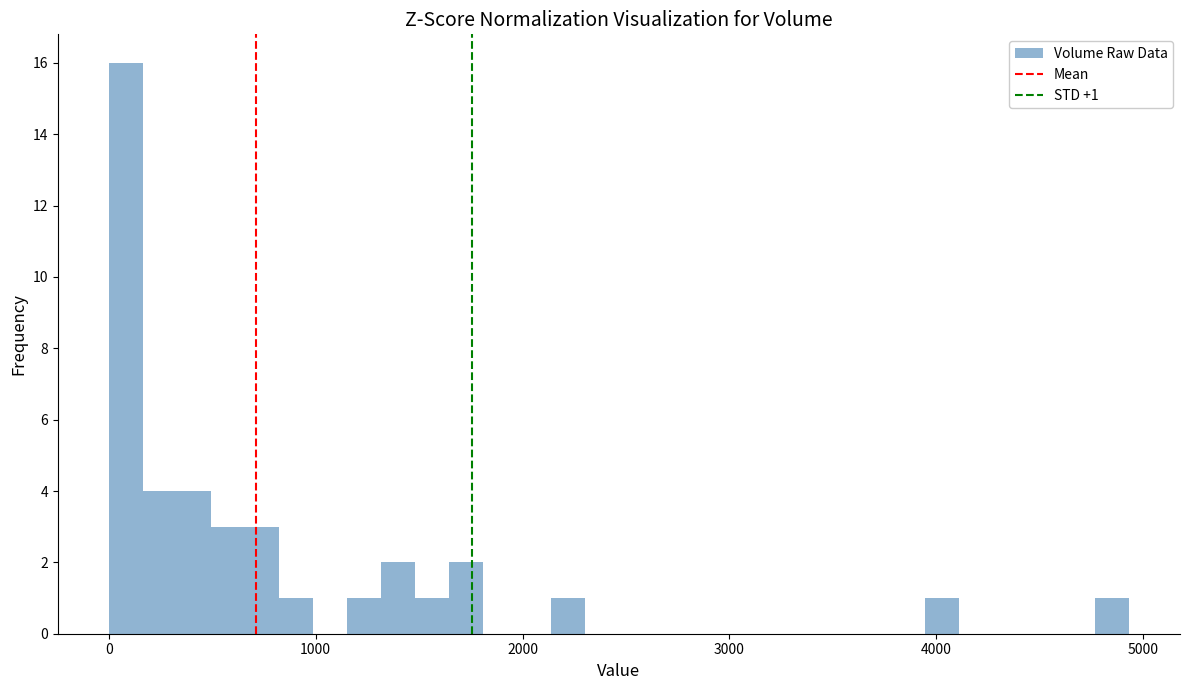

Around what value on the x-axis is the tallest bar? Give the approximate position of its centre, as read against the axis.

100